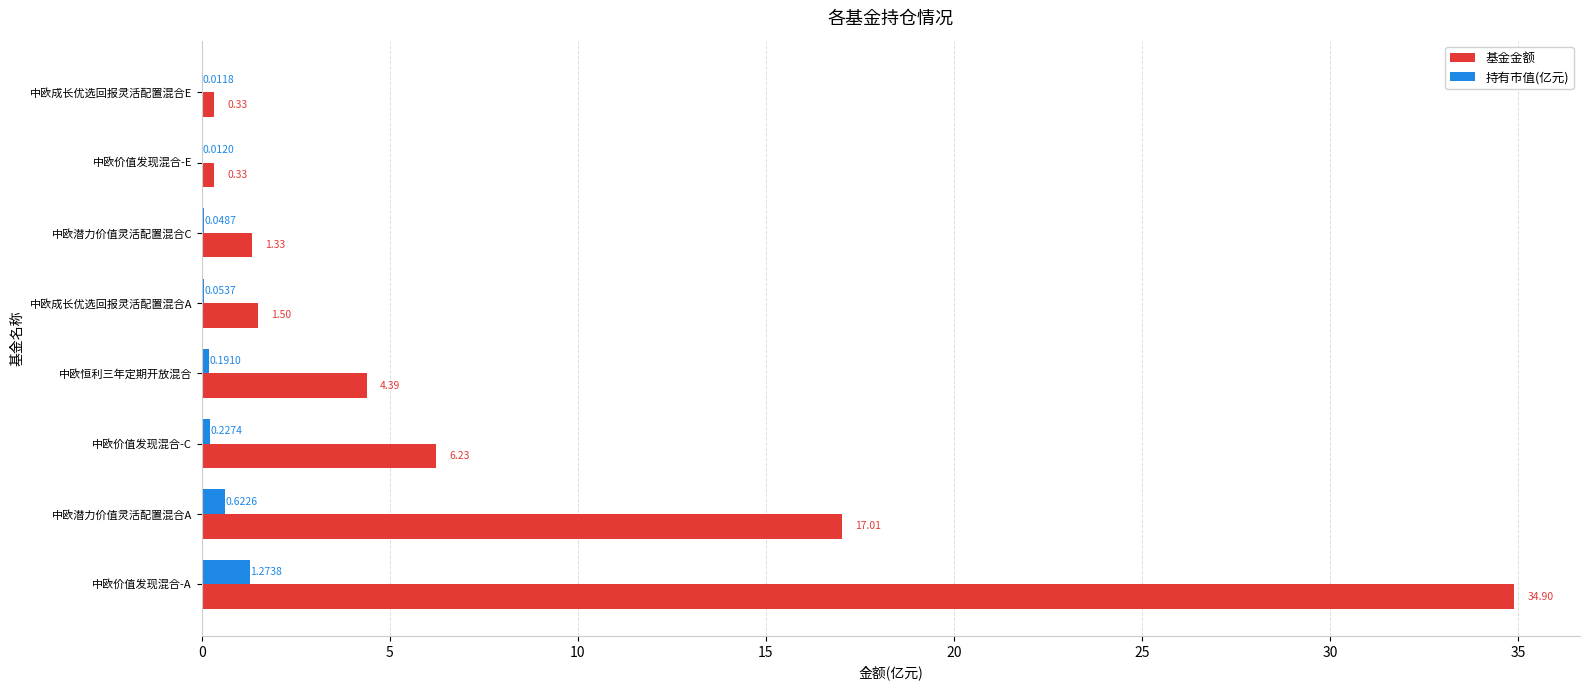

What is the sum of all 基金金额 values?

66.0